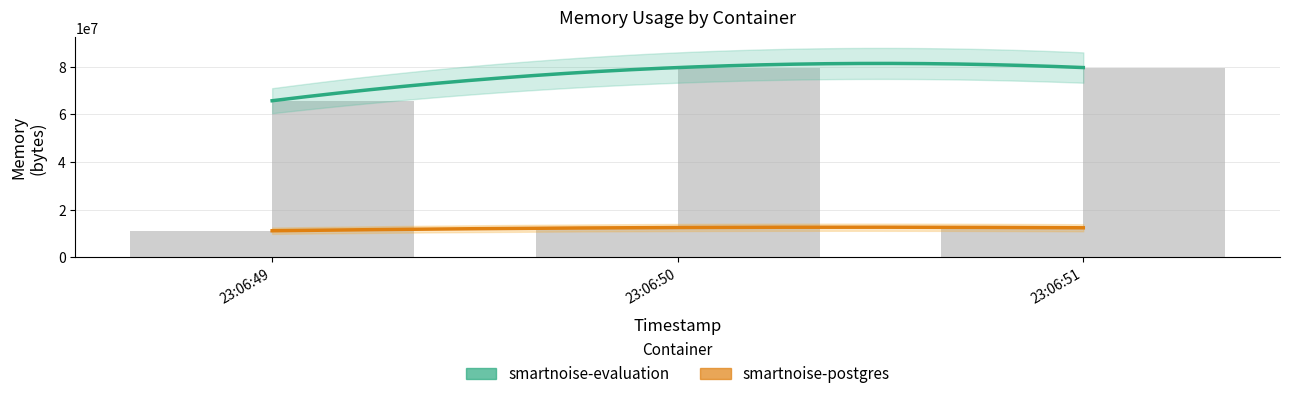

What is the difference between the smartnoise-postgres values at 23:06:50 and 23:06:51?

110592